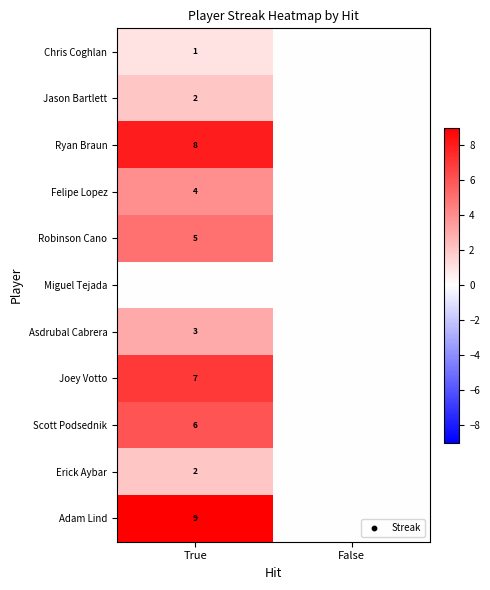

Which label corresponds to the smallest value in the chart?

False